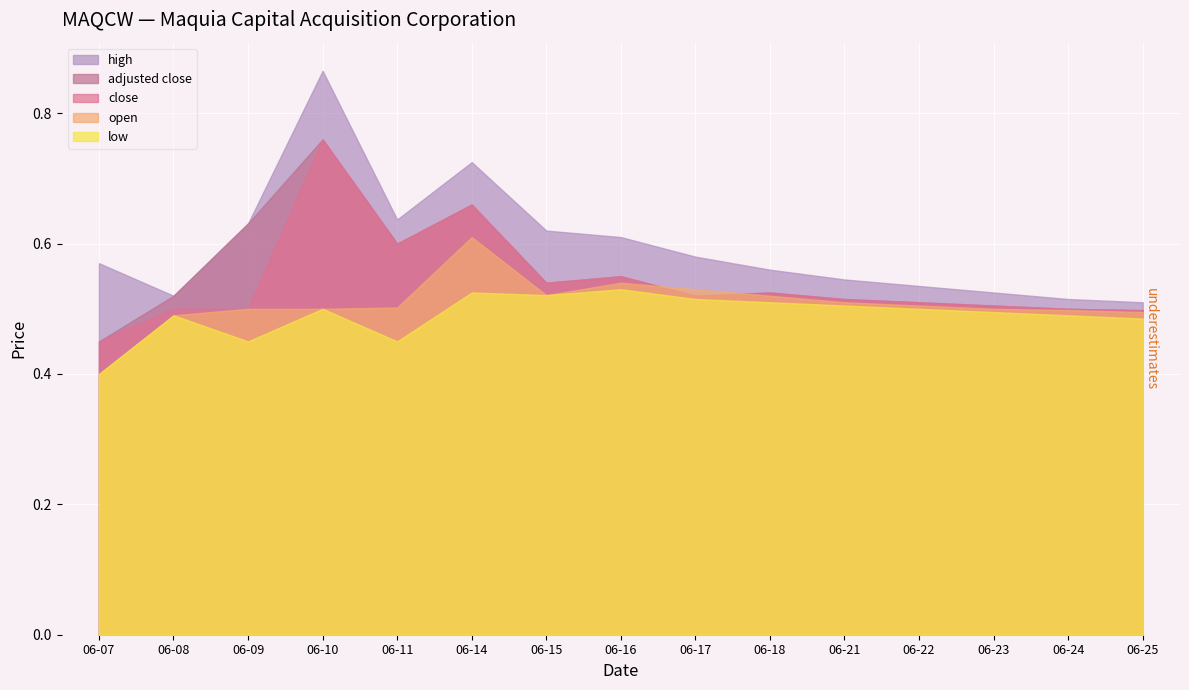

Which category has the lowest value across all series?

06-07